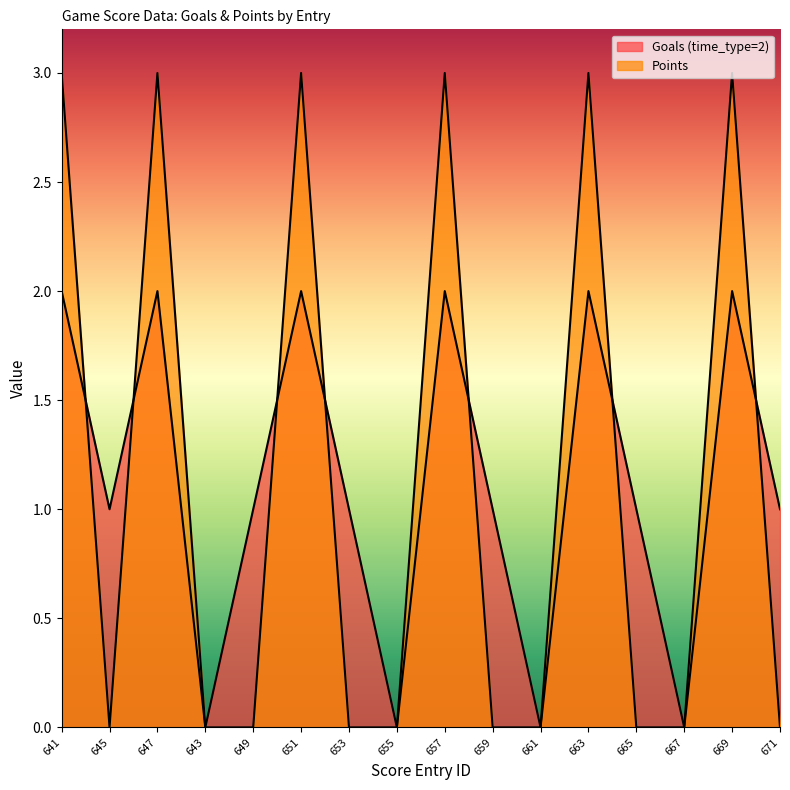

Does the chart have visible grid lines?

No